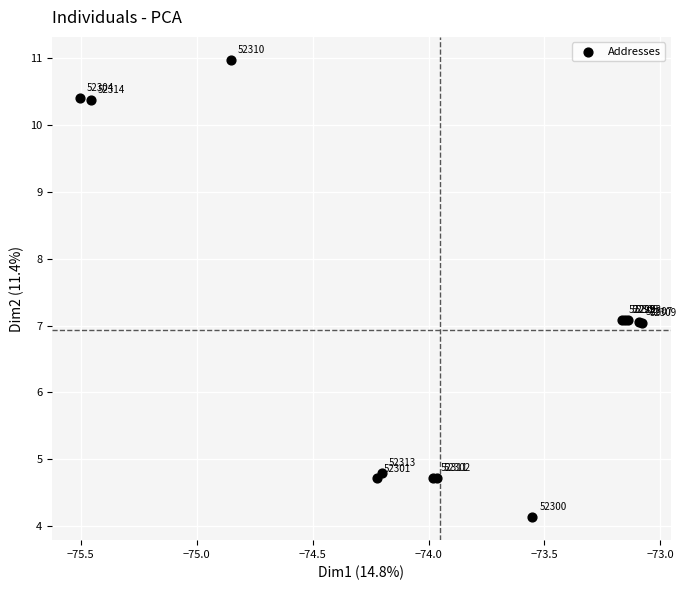

What Y value in the scatter plot is closest to 7?

7.0